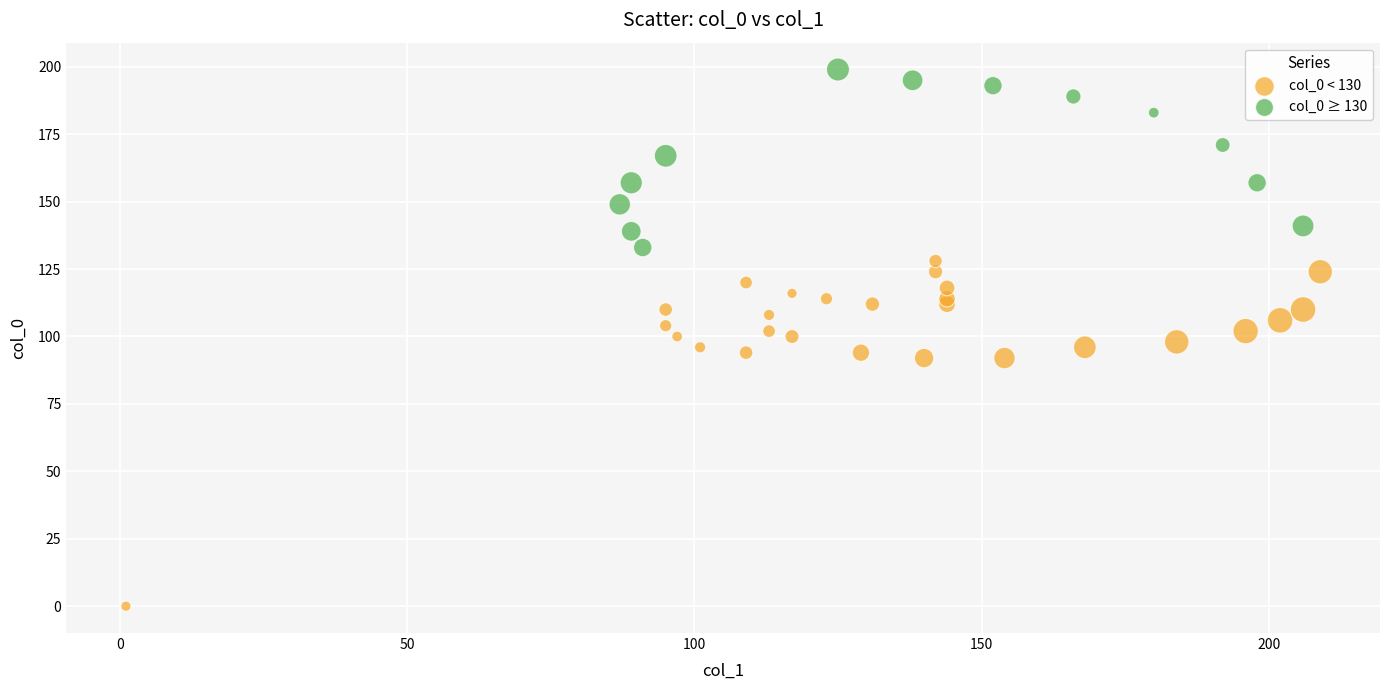

Which series has the largest Y range (max minus min)?

col_0 < 130